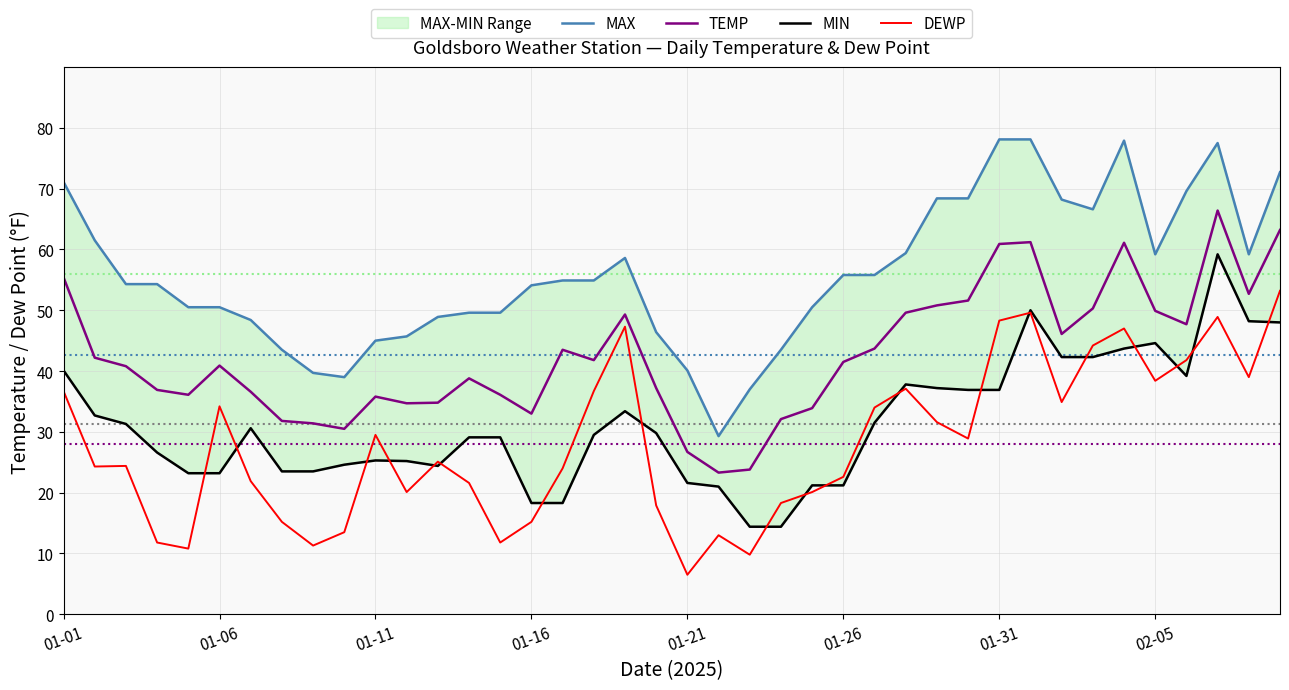

Where does the DEWP series first go above 25?

01-01